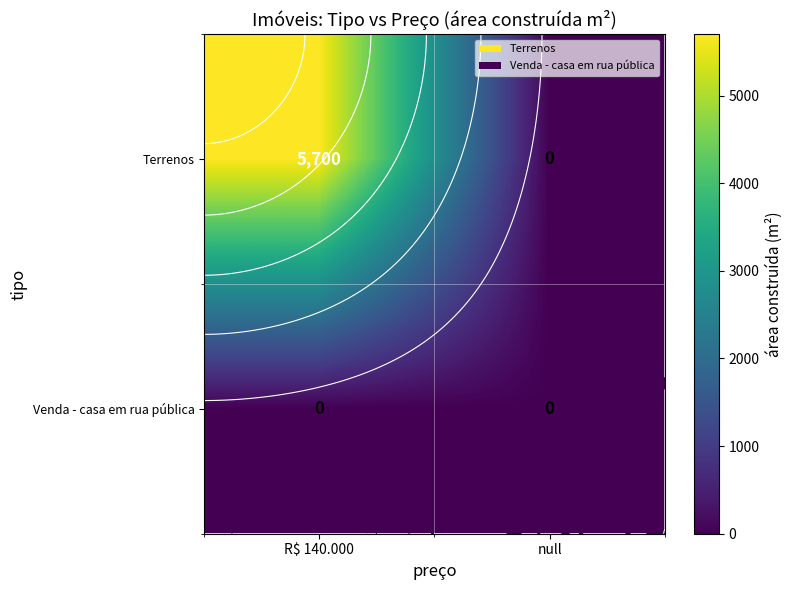

What is the difference between the maximum and minimum values in the Terrenos series?

5700